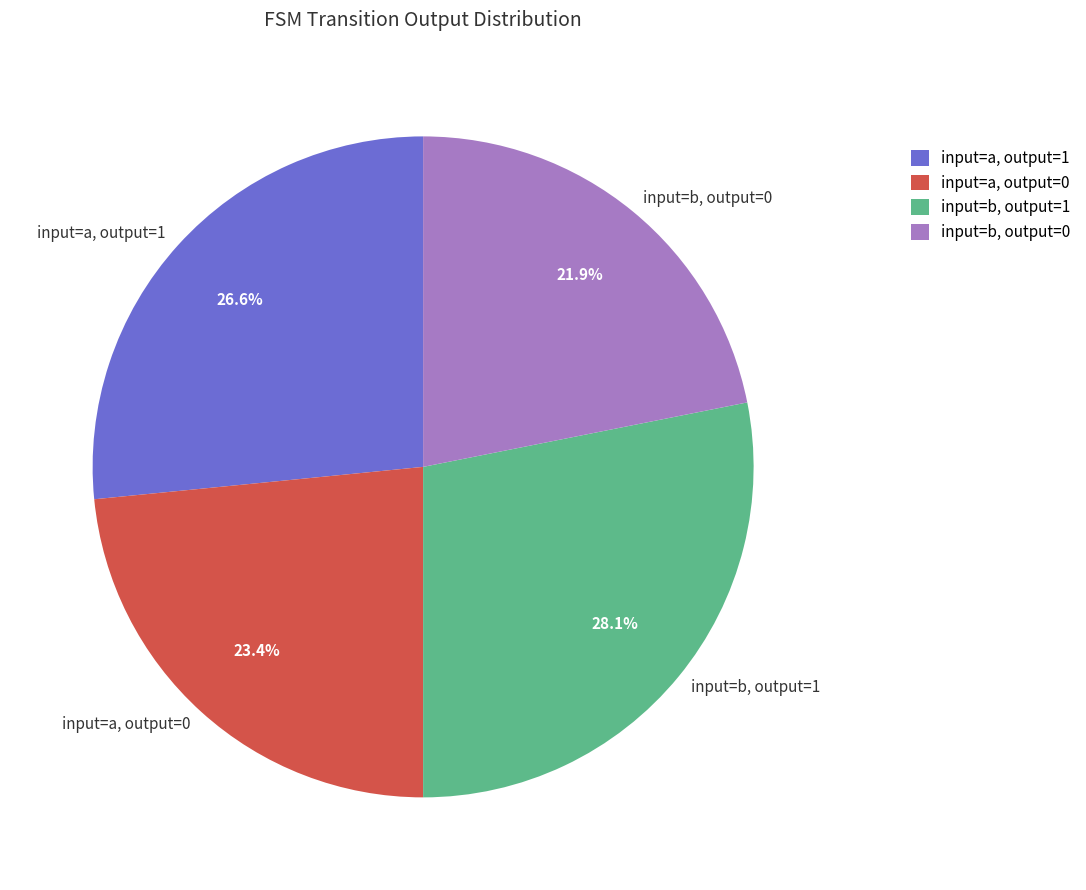

To the nearest percent, what portion does input=a, output=1 represent?

27%